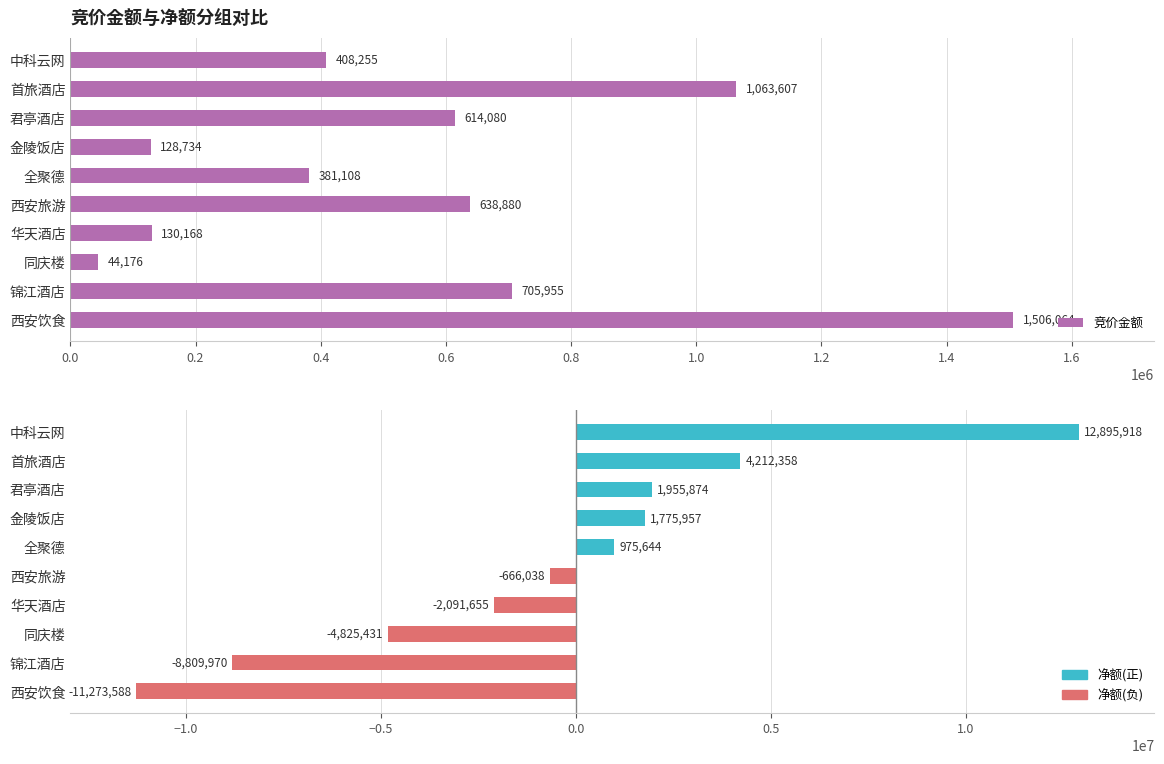

Rank the series by their maximum value, from highest to lowest.

净额, 竞价金额